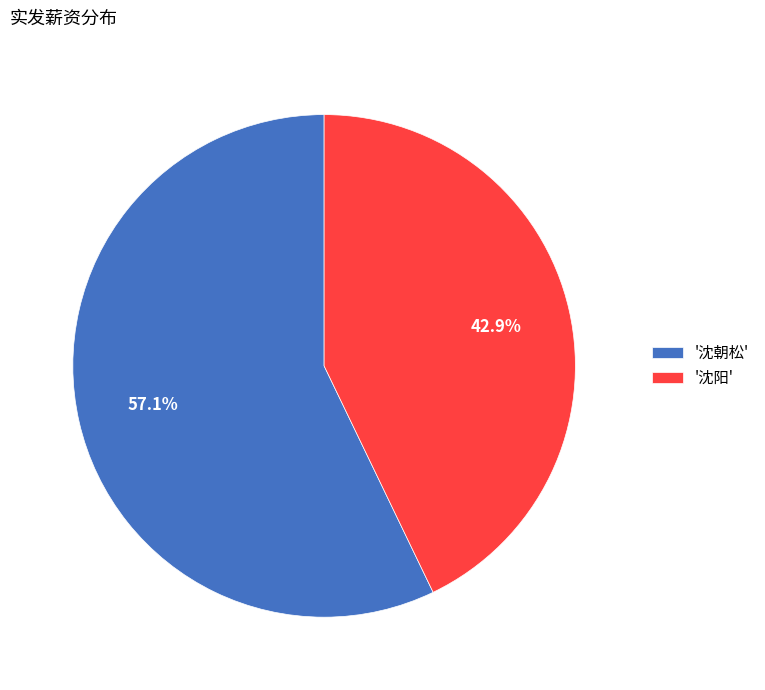

Which slice represents more than half of the pie?

'沈朝松'